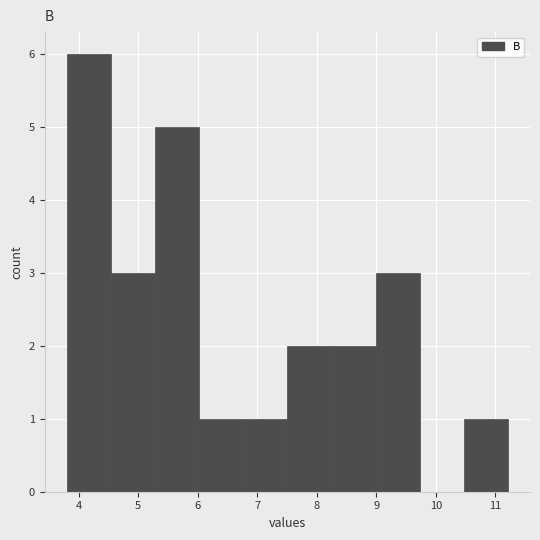

Reading left to right, transcribe this chart: for each bar, give the range it covers on the x-axis and its height. Neither the bar edges nor the heights are printed on the chart, so give them approximately, as read against the axes.

3.8 to 4.5: 6
4.5 to 5.3: 3
5.3 to 6.0: 5
6.0 to 6.8: 1
6.8 to 7.5: 1
7.5 to 8.2: 2
8.2 to 9.0: 2
9.0 to 9.7: 3
9.7 to 10.5: 0
10.5 to 11.2: 1